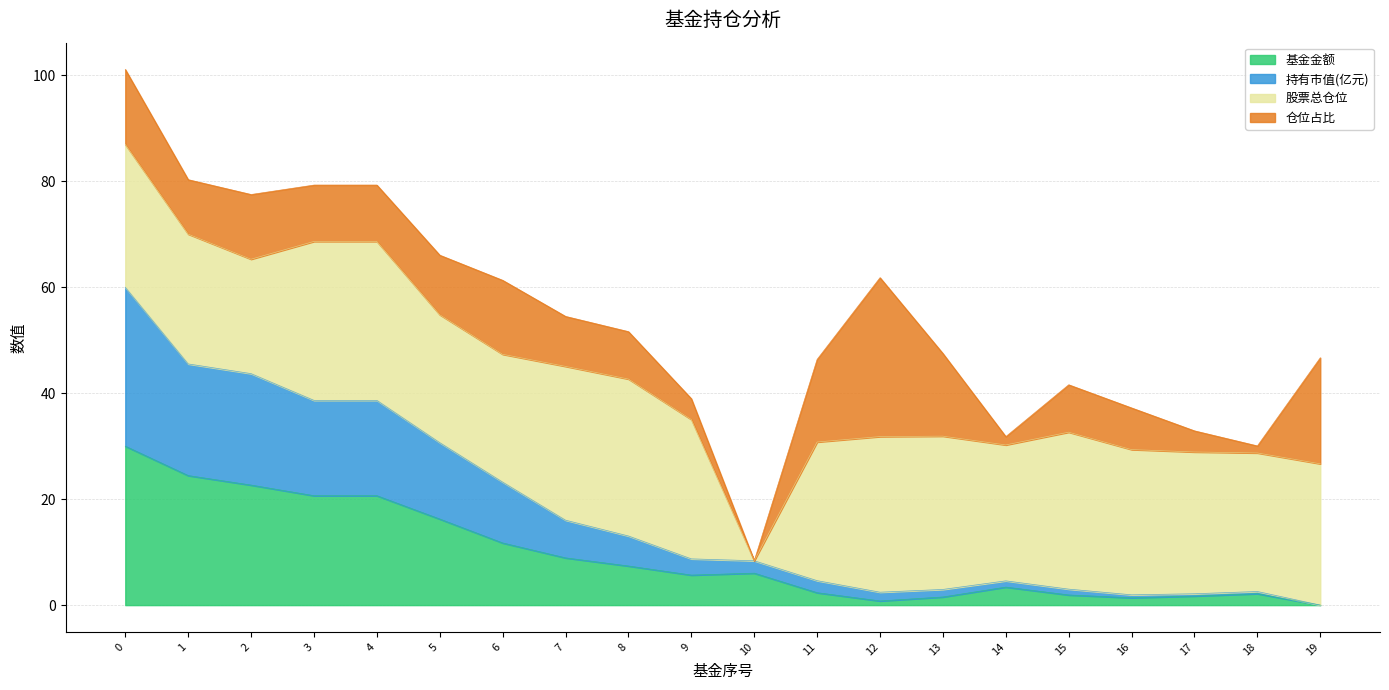

The value of 基金金额 at 6 is 11.7. True or false?

True